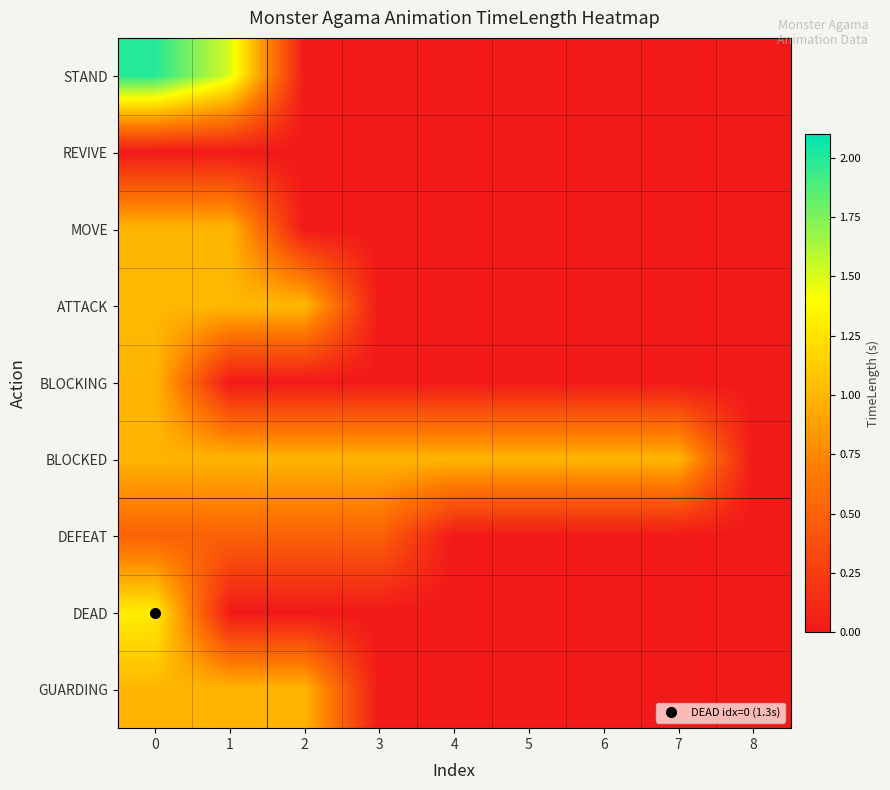

What is the difference between the highest and lowest values at 7?

1.0